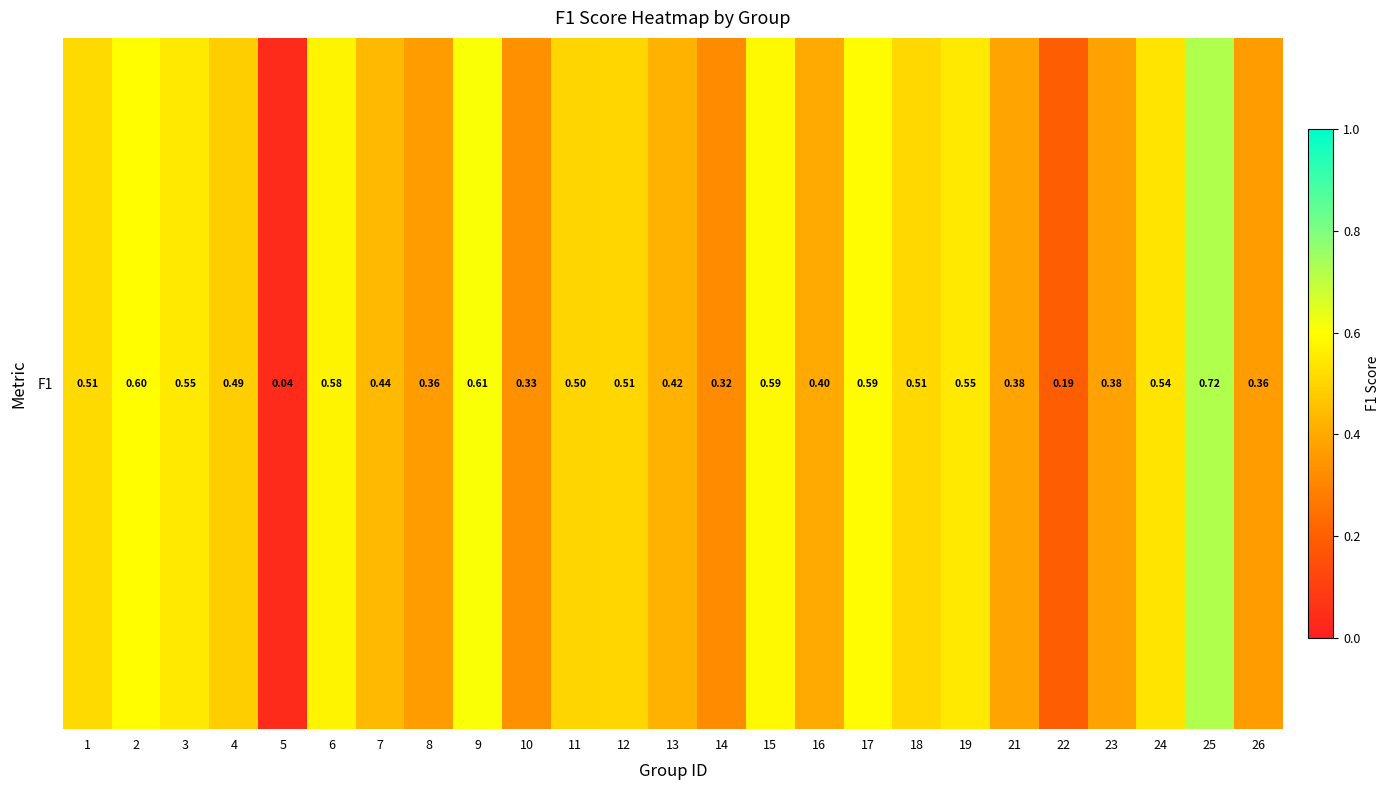

Is it true that the value at 21 is 0.4?

True